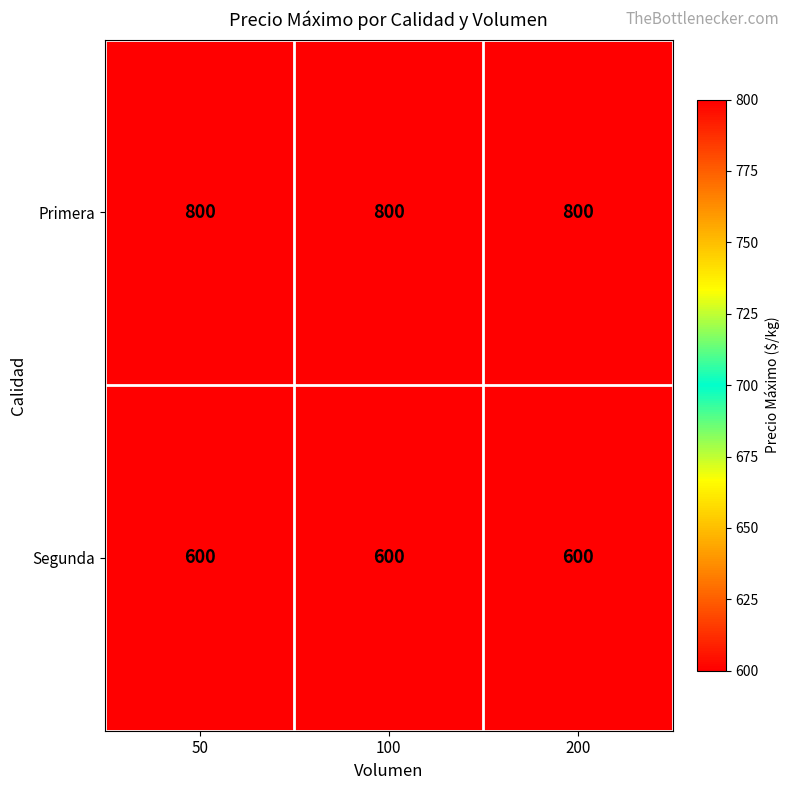

True or false: Primera has a value of 800 at 100.

True